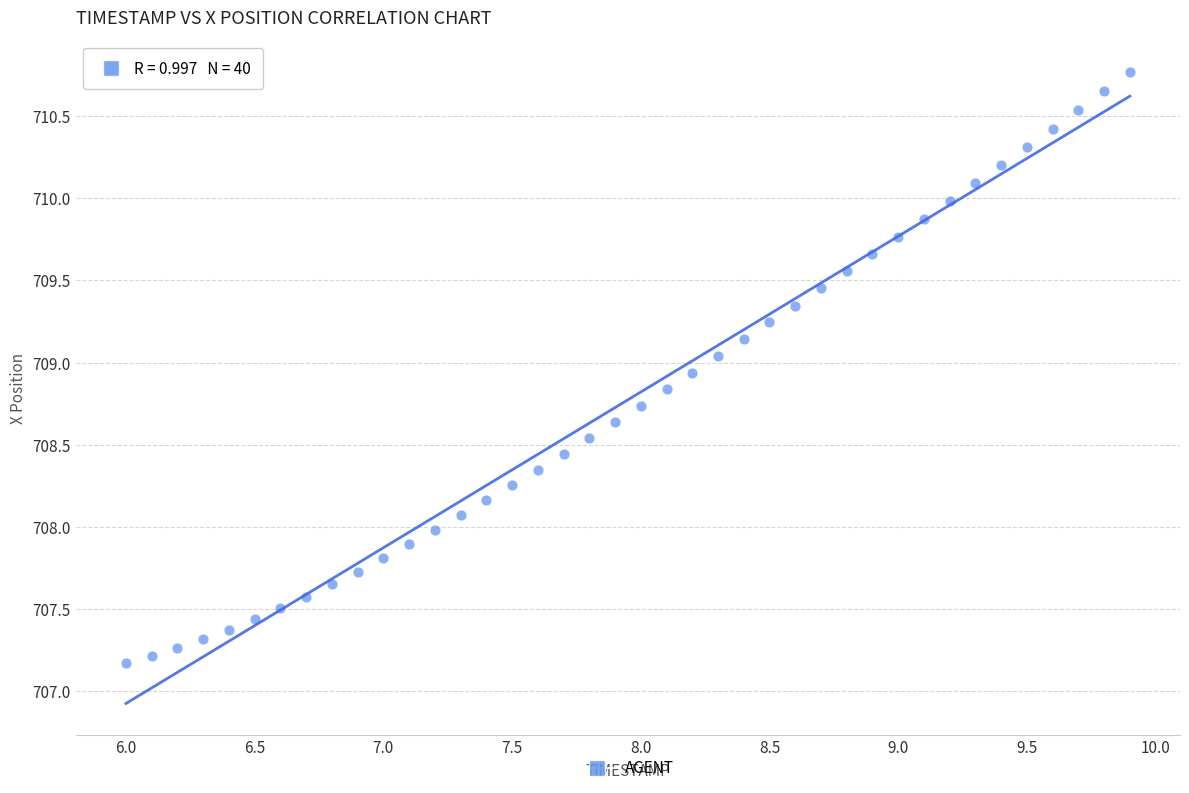

What is the range of Y values (max minus min)?

3.6